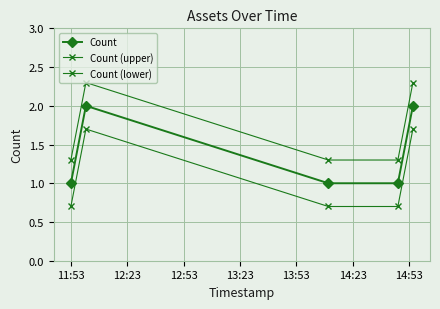

How many lines are shown in the chart?

3